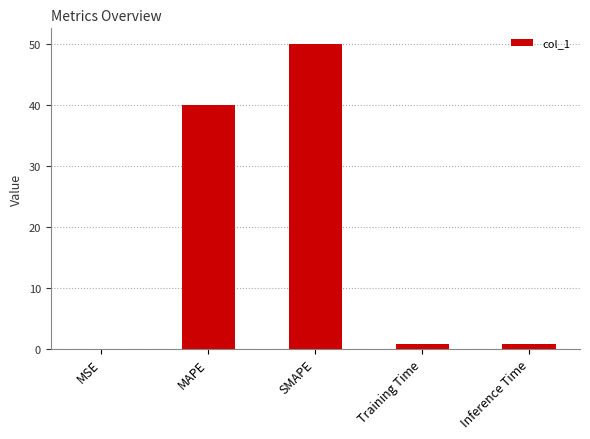

What is the approximate value at SMAPE?

50.0